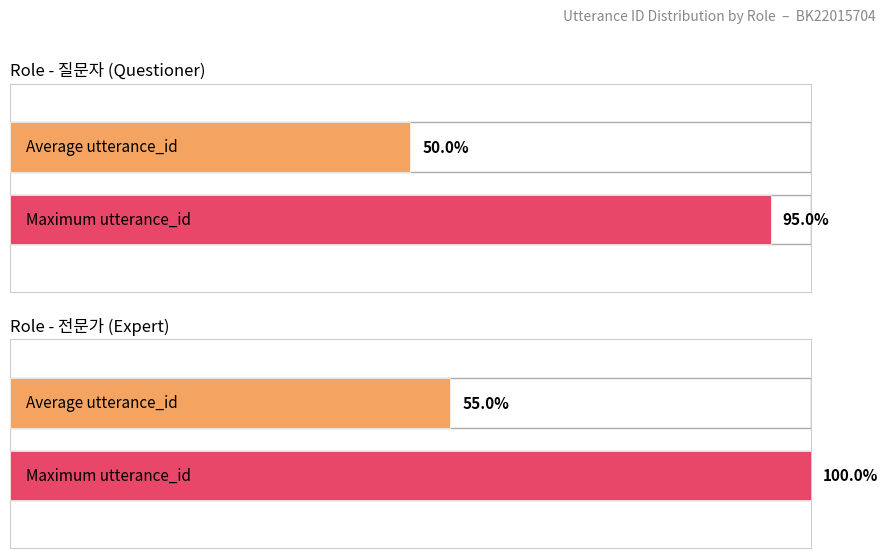

What is the maximum value shown in the chart?

1